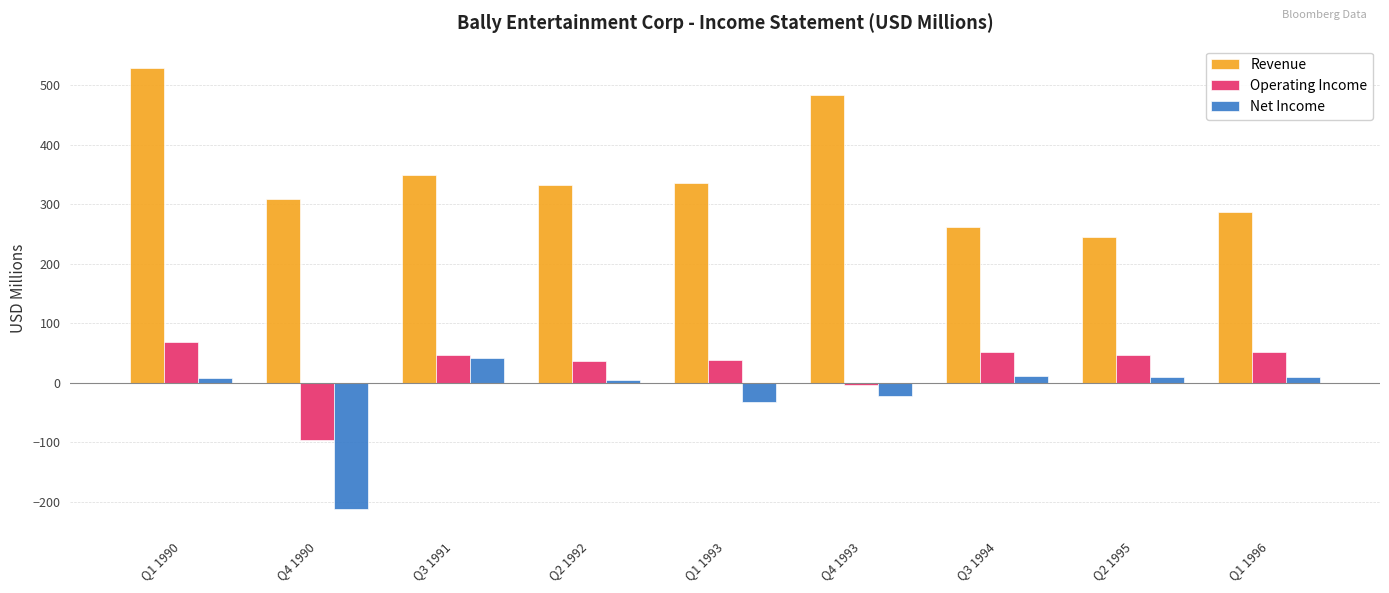

Are the bars horizontal?

No